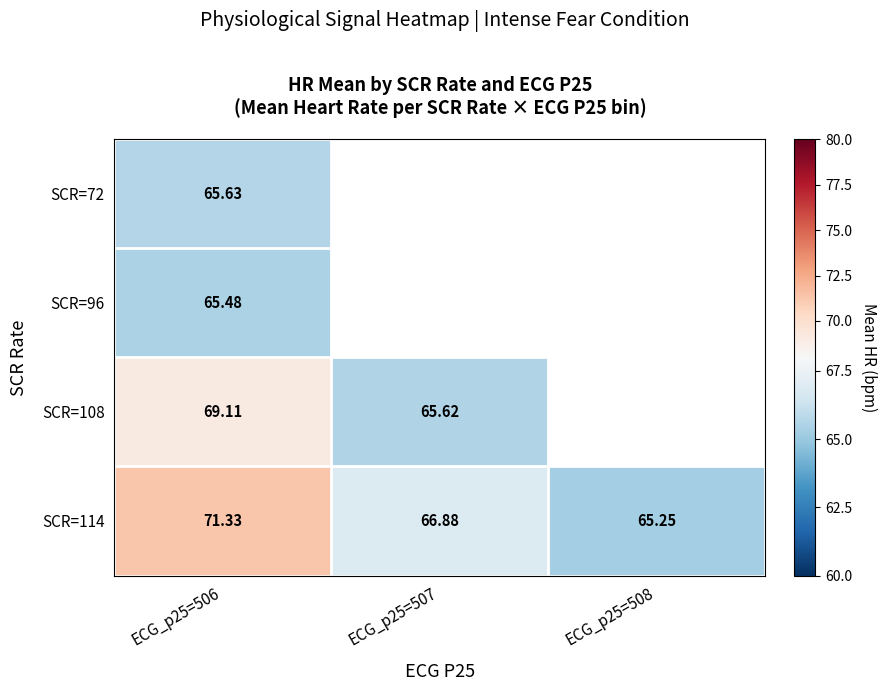

Rank the series at ECG_p25=506 from lowest to highest value.

SCR=96, SCR=72, SCR=108, SCR=114